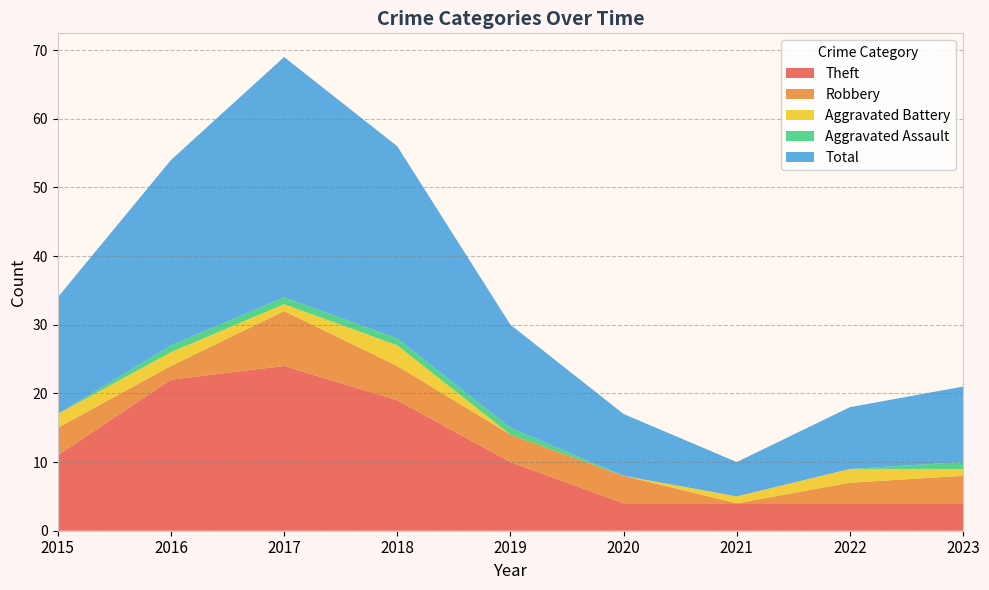

Reading left to right, transcribe all the data shown in this chart.

Theft: 11	22	24	19	10	4	4	4	4
Robbery: 4	2	8	5	4	4	0	3	4
Aggravated Battery: 2	2	1	3	0	0	1	2	1
Aggravated Assault: 0	1	1	1	1	0	0	0	1
Total: 17	27	35	28	15	9	5	9	11